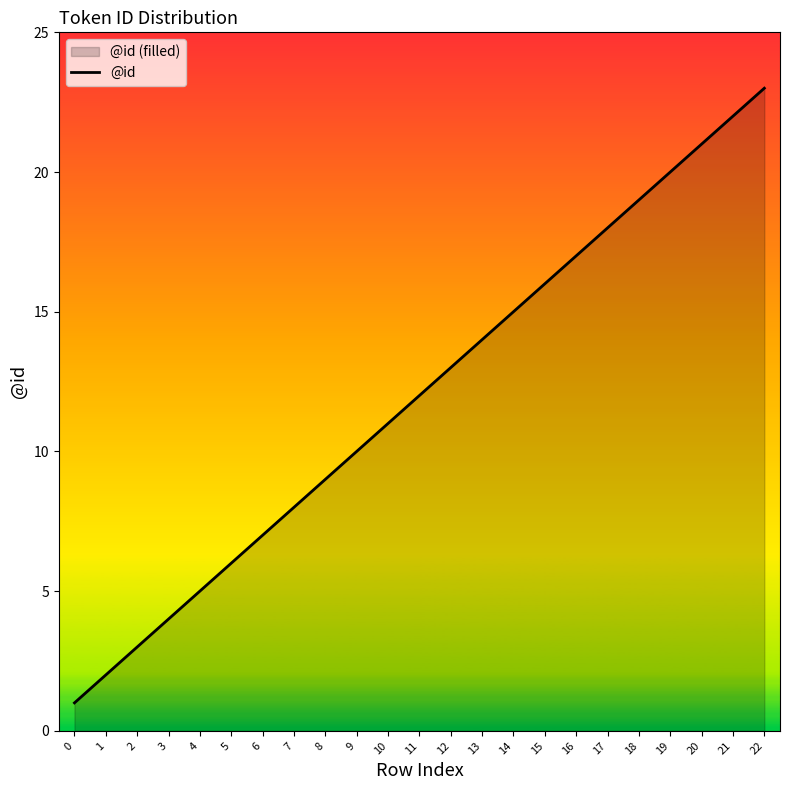

What value does the data have at 11, to the nearest 10?

10